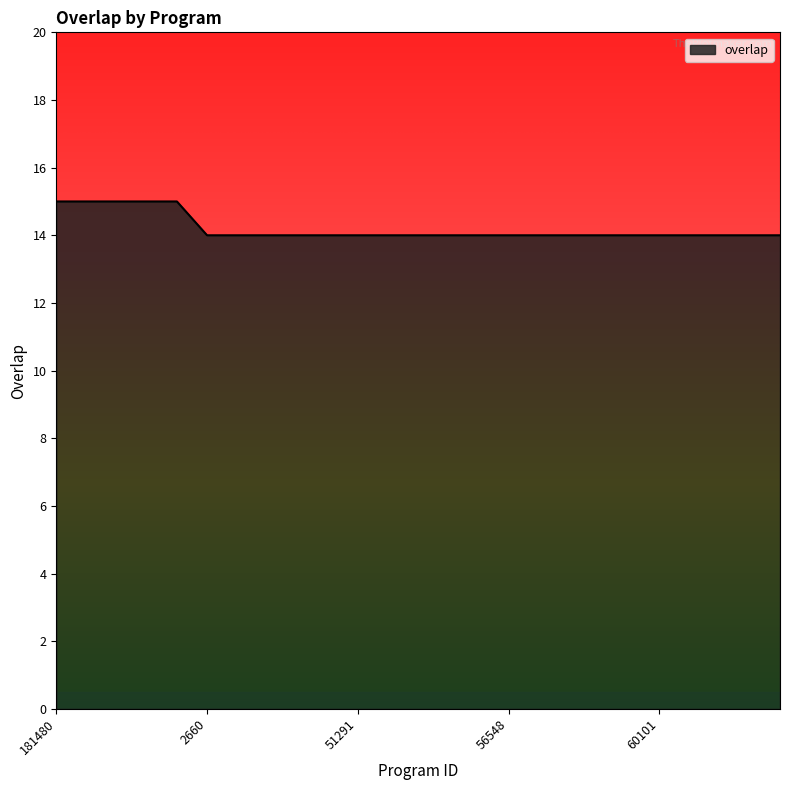

What is the greatest value displayed?

15